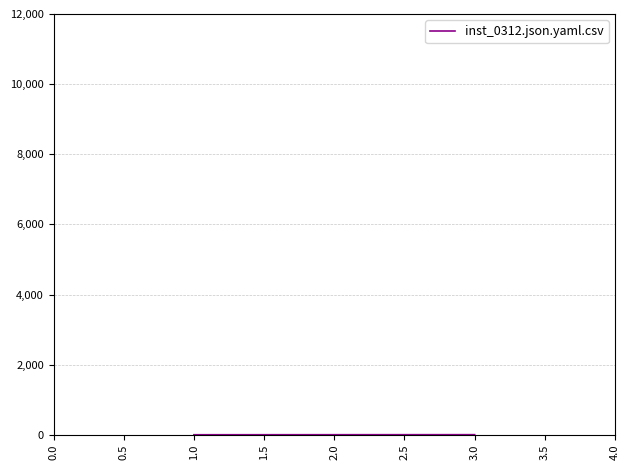

What is the sum of all values?

6